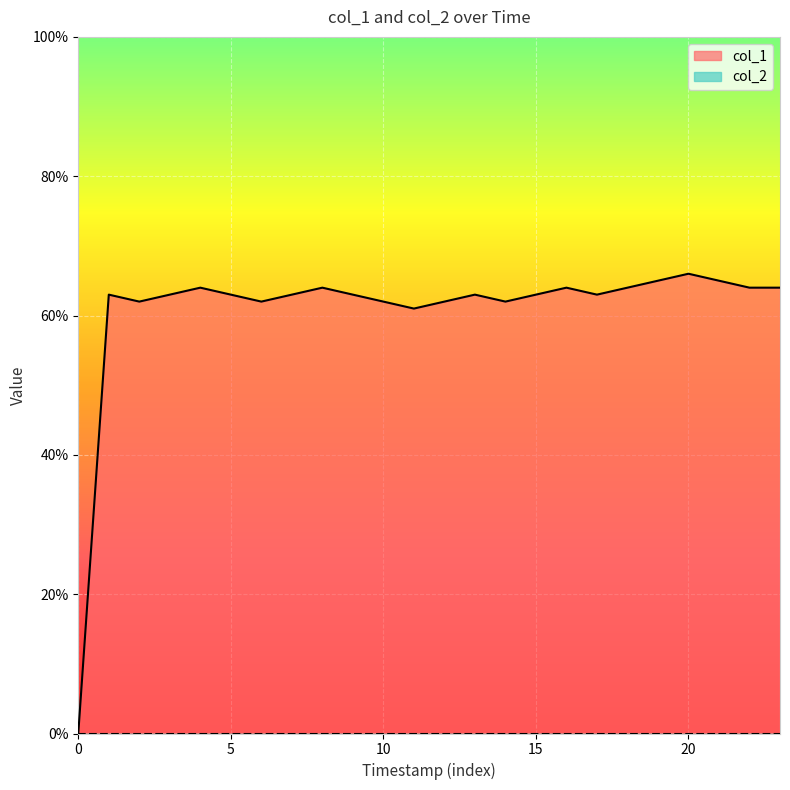

What is the sum of all values?

1455